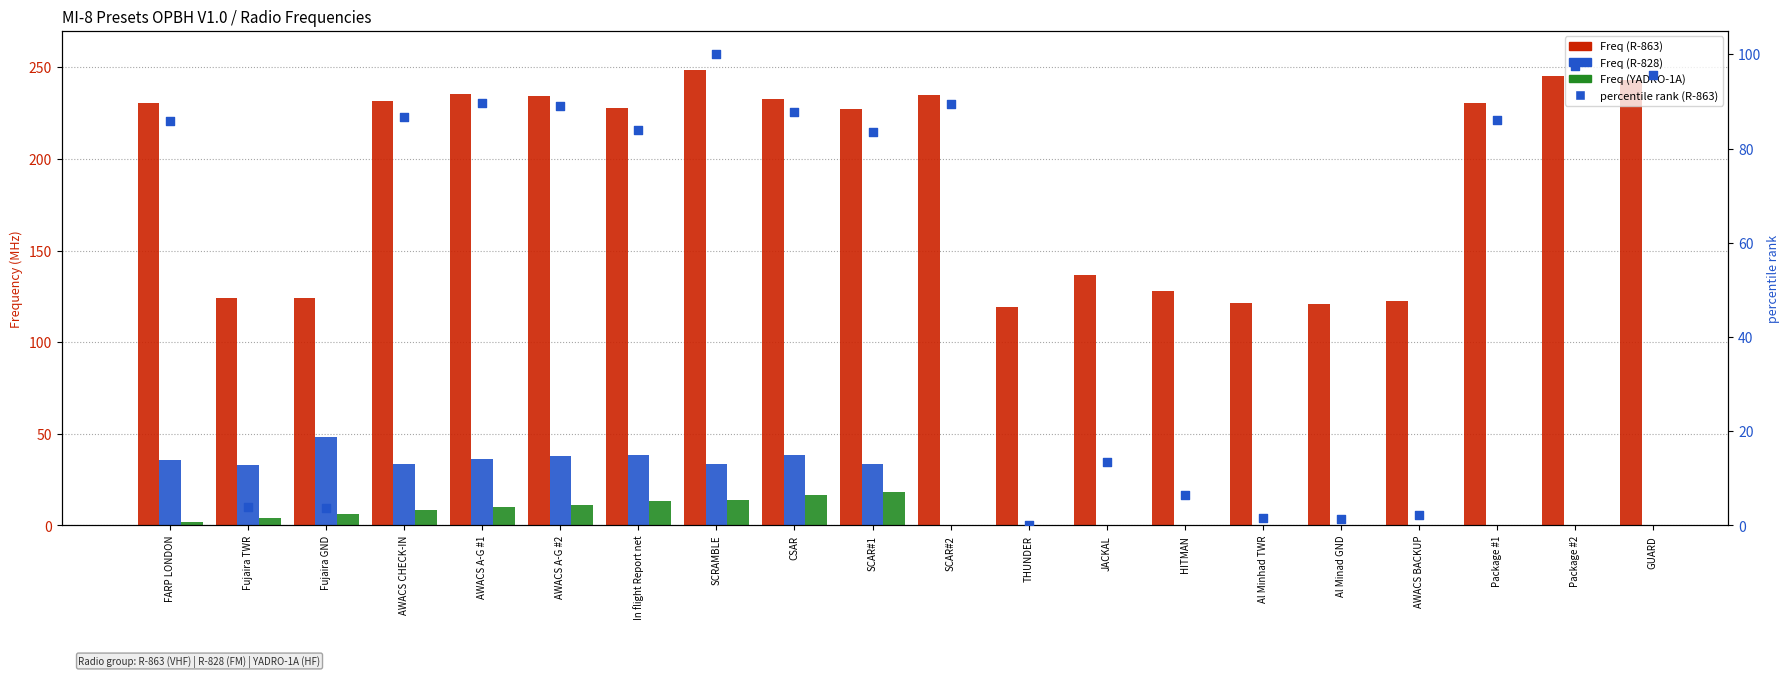

At which category is the sum across all series the highest?

SCRAMBLE